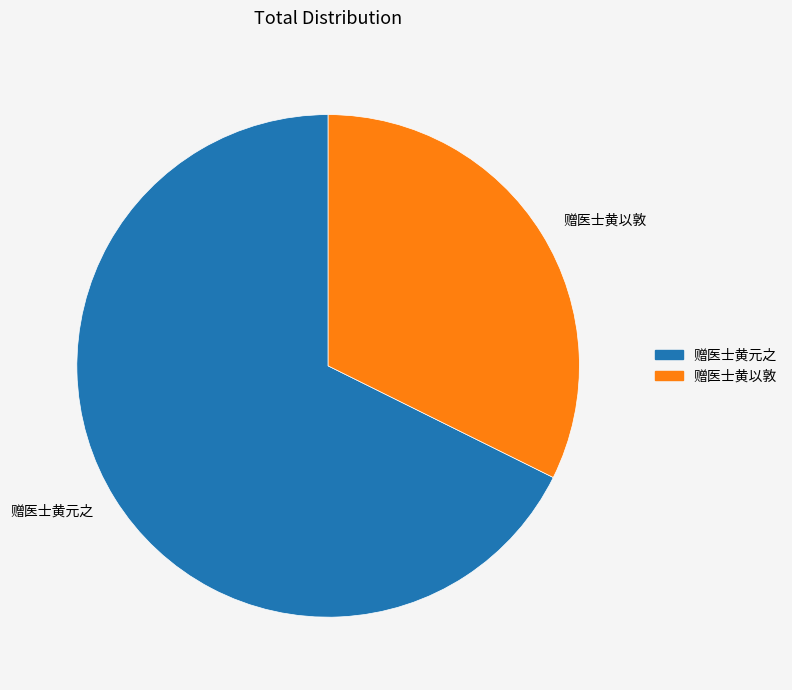

Does 赠医士黄以敦 represent more than half of the total?

No